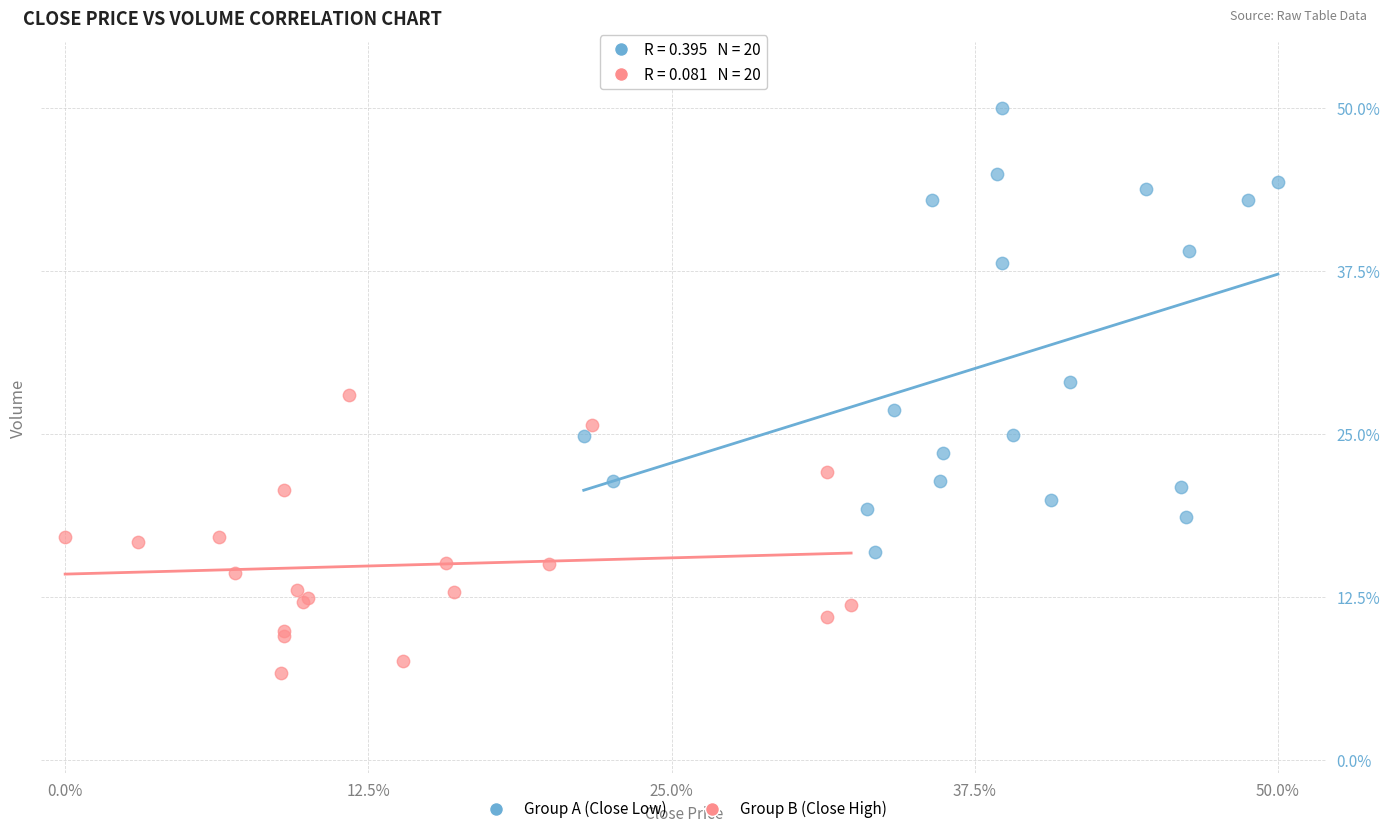

Which series contains the highest Y value?

Group A (Close Low)